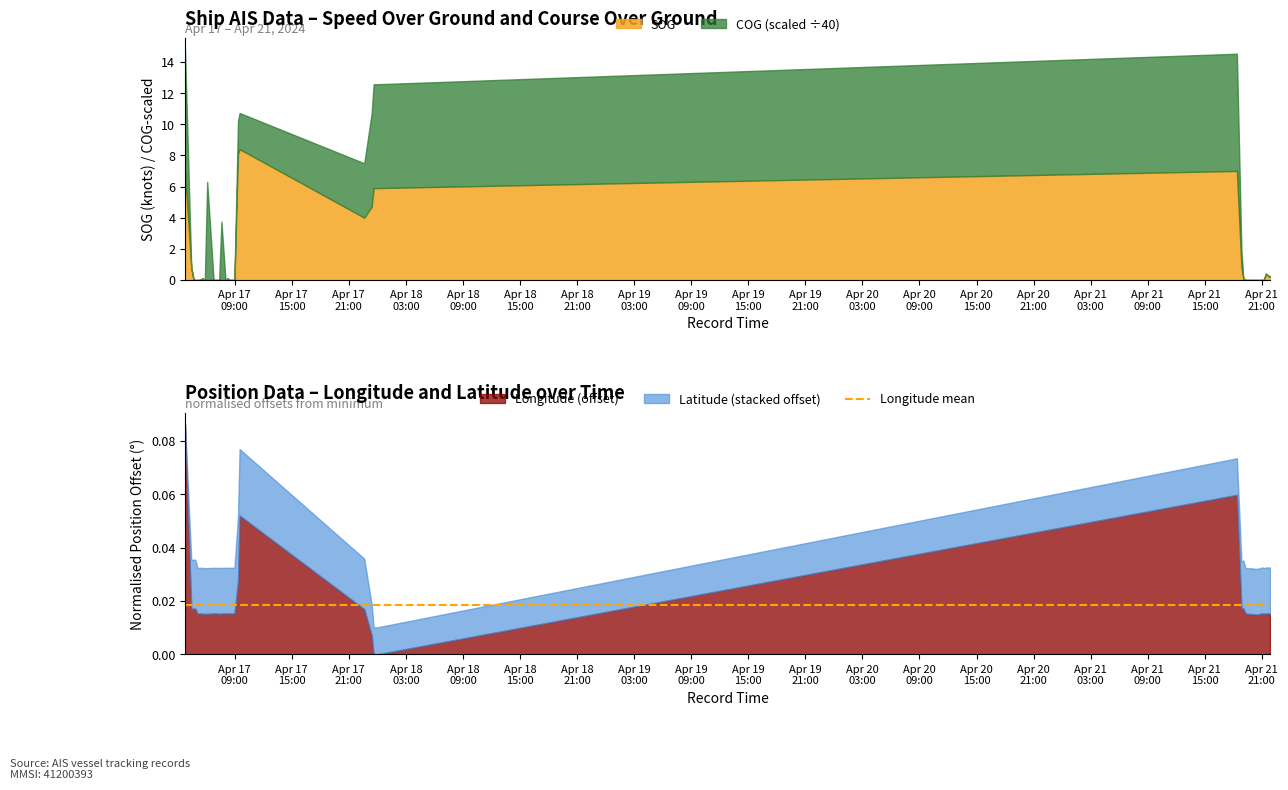

At which category is the sum across all series the highest?

2024-04-17 03:46:48